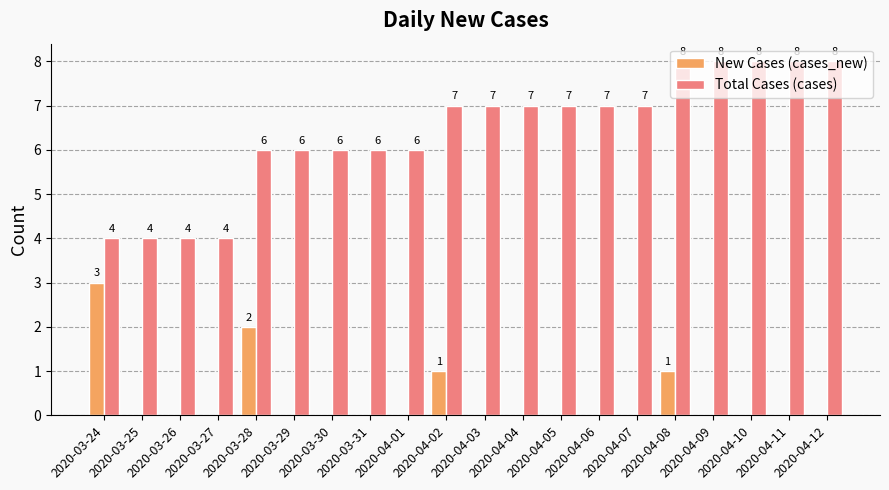

What is the sum of all Total Cases (cases) values?

128